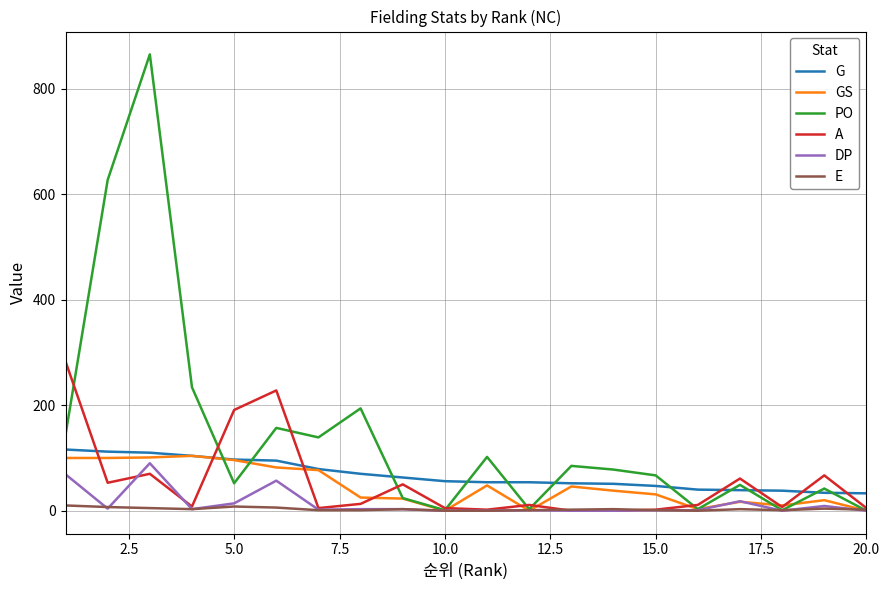

Which series has the largest range (max minus min)?

PO